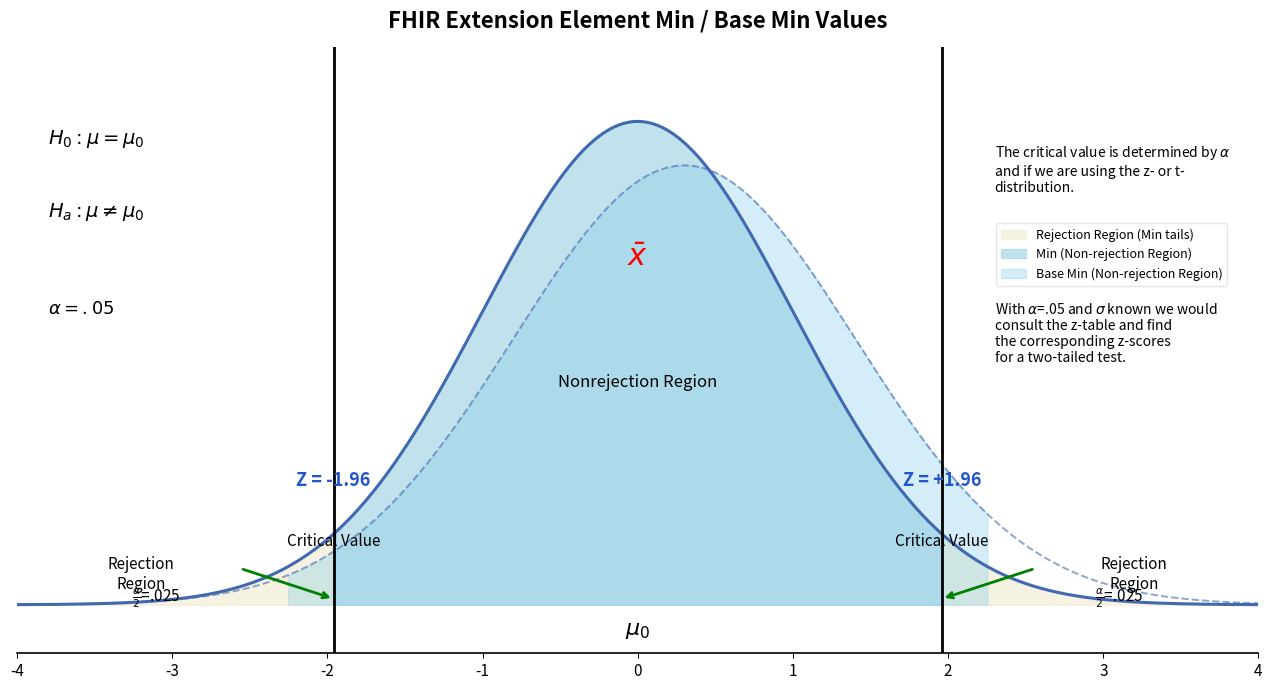

Rank the series by their average value, from highest to lowest.

Min, Base Min